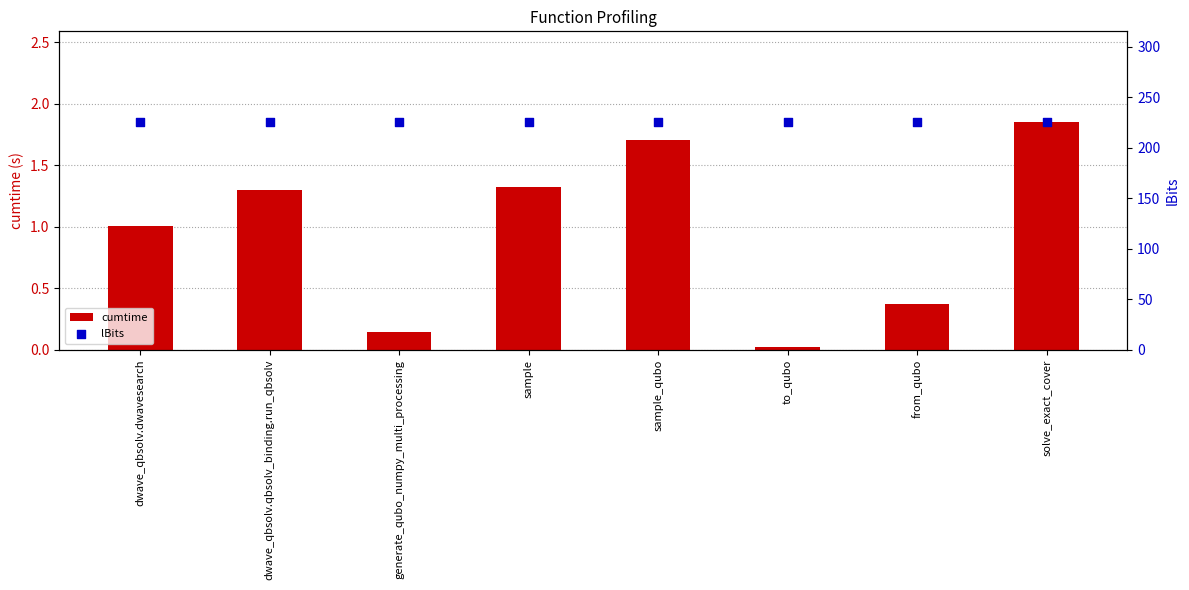

Which series reaches the maximum Y coordinate?

lBits